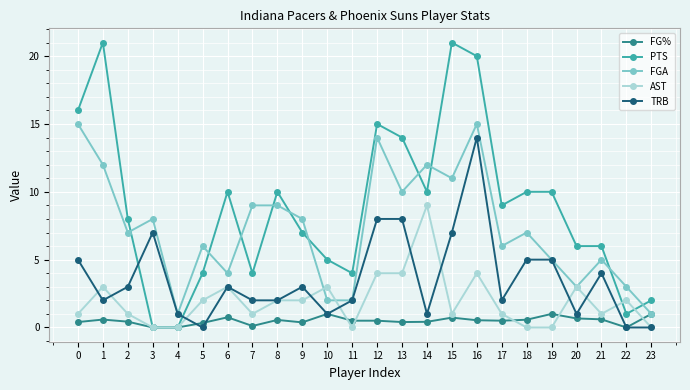

Which series has the widest spread of values?

PTS